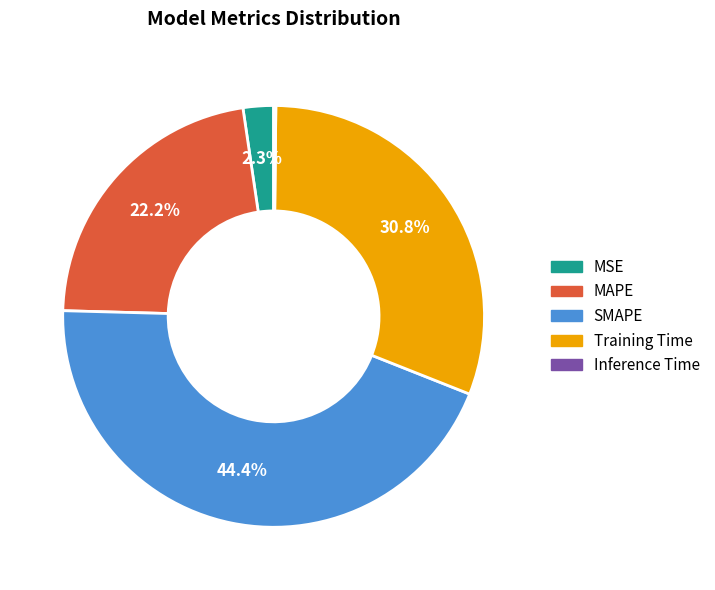

To the nearest percent, what is the combined percentage of MAPE and Training Time?

53%